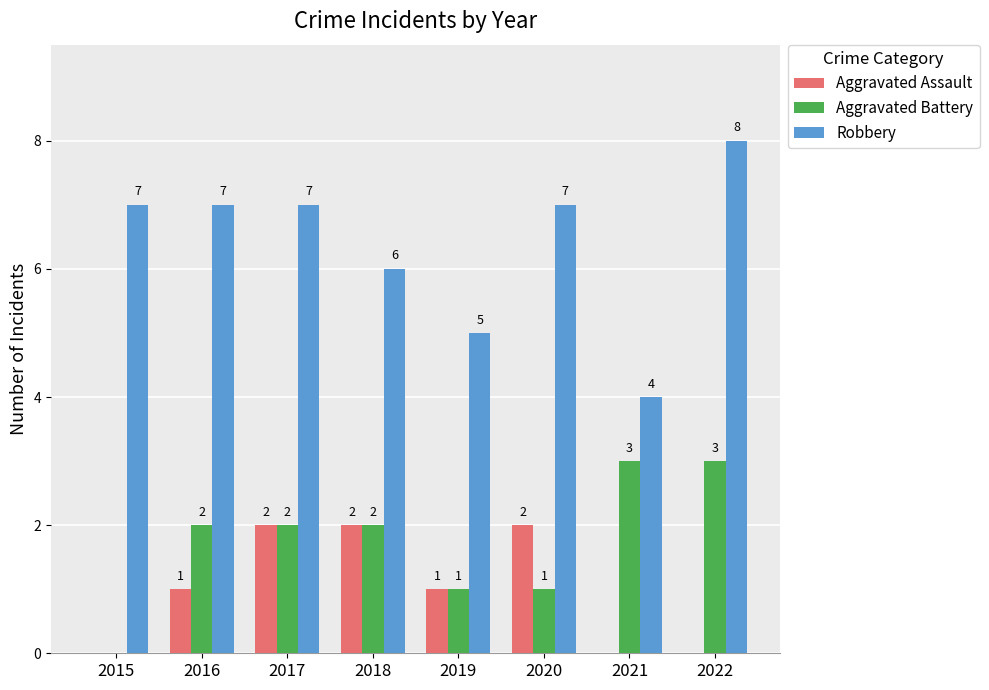

Is it true that Robbery equals 7 at 2015?

True